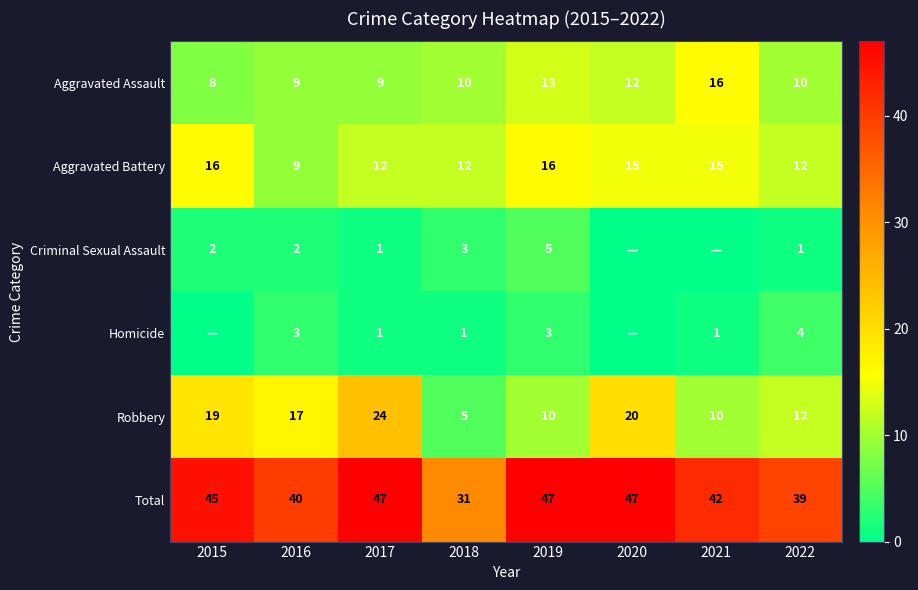

What is the difference between the maximum and second lowest values in the Aggravated Assault series?

7